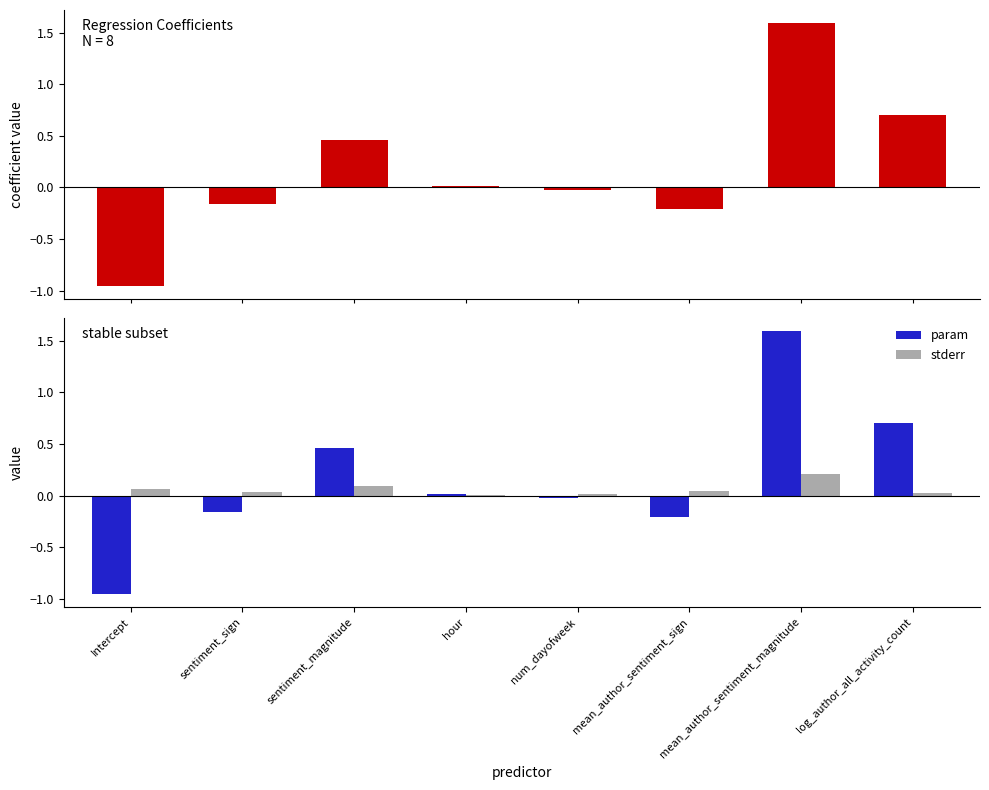

What is the label of the 1st bar from the right?

log_author_all_activity_count